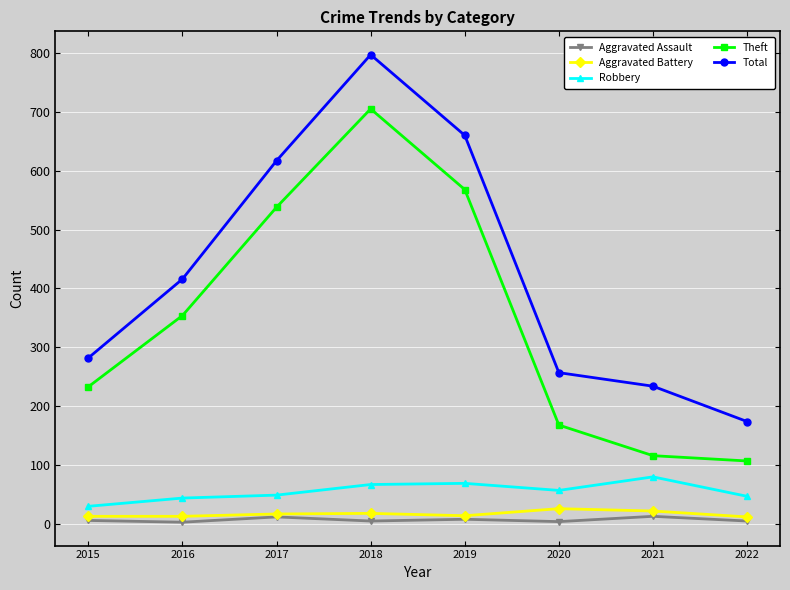

True or false: Robbery and Theft cross at least once.

False